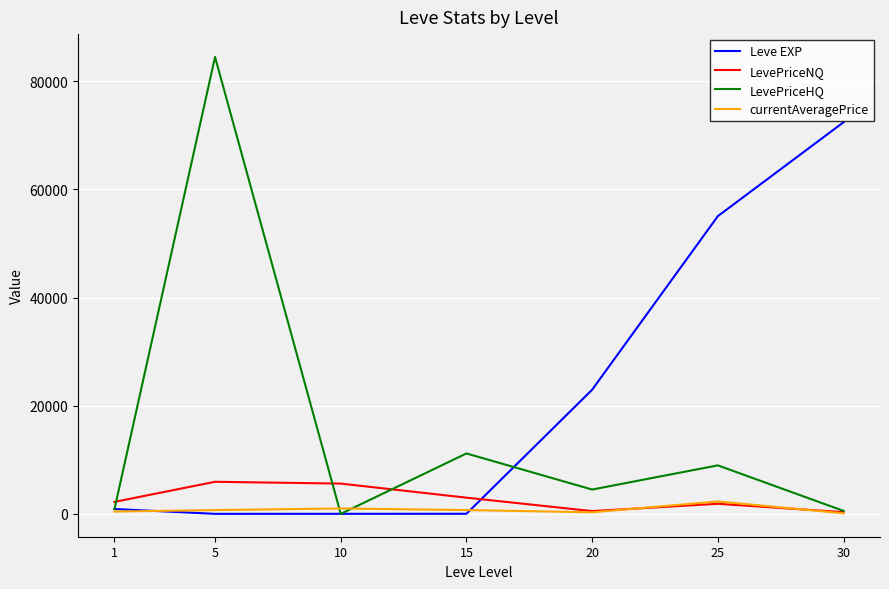

Which series has the largest total across all categories?

Leve EXP